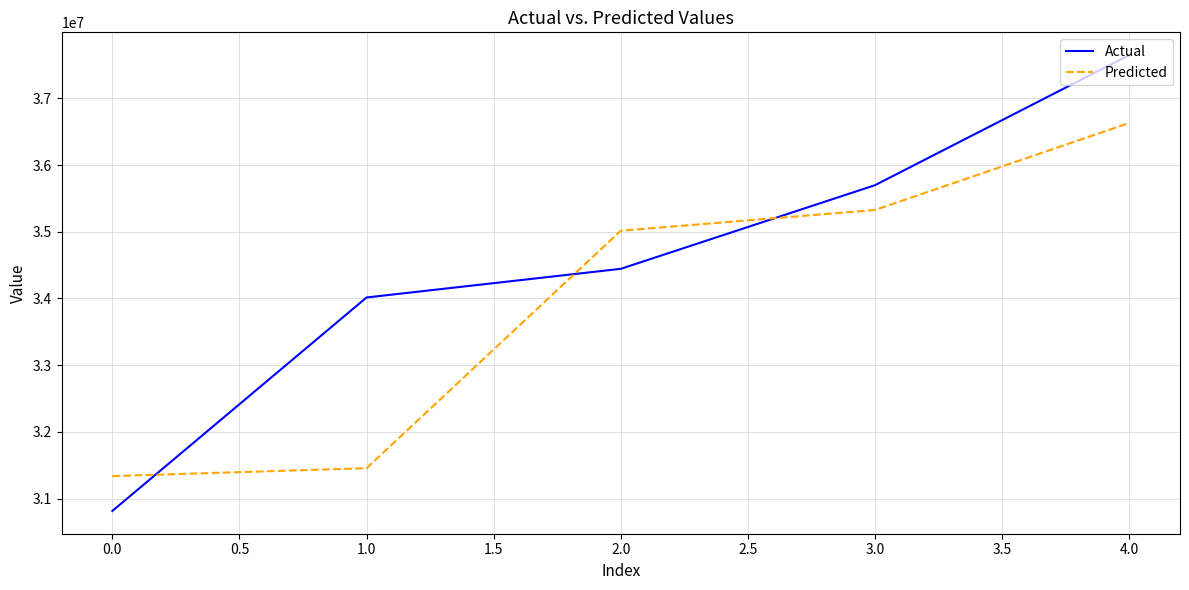

True or false: Predicted has more than 2 interior local peaks.

False